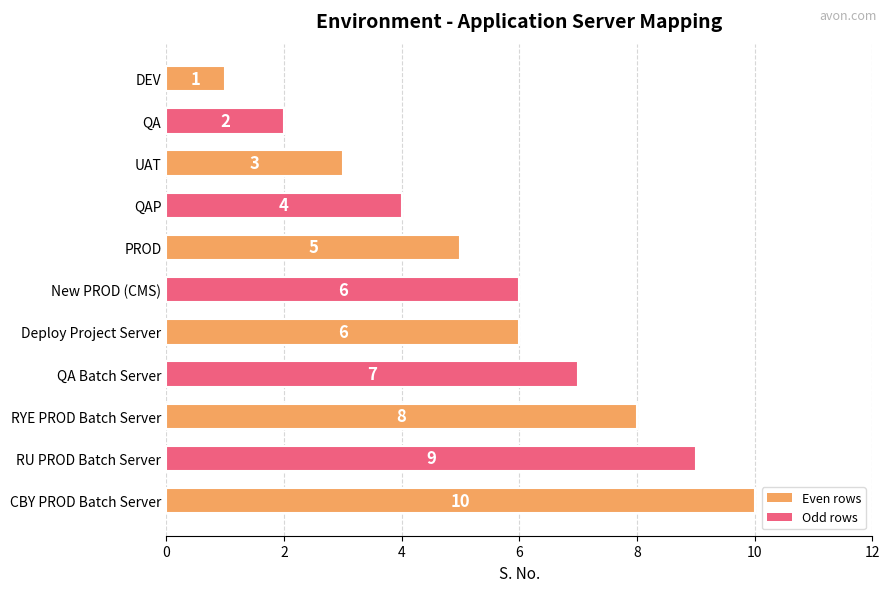

What is the average value?

6